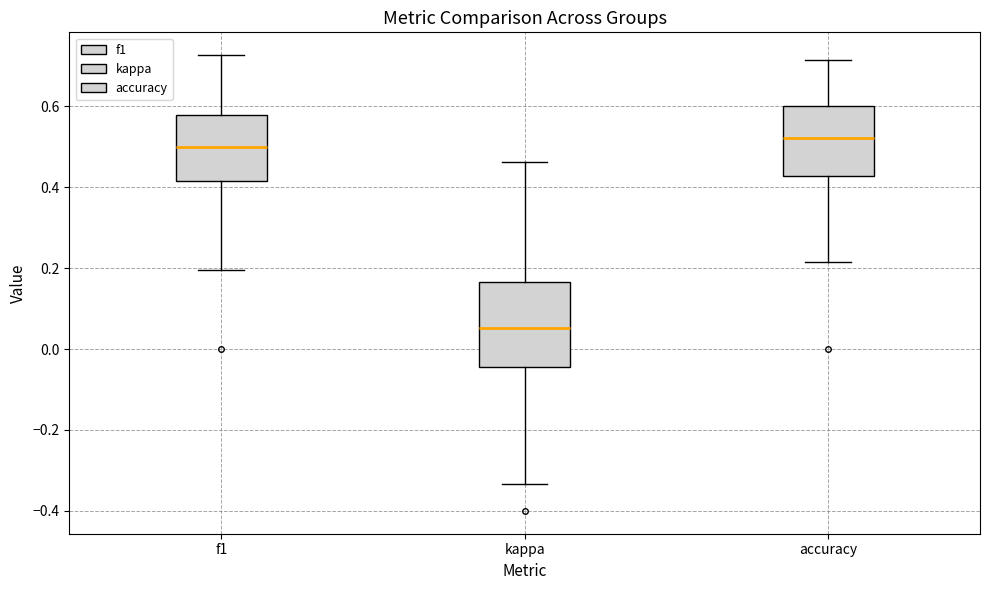

Comparing the boxes themselves (not the whiskers), which one is the tallest?

kappa